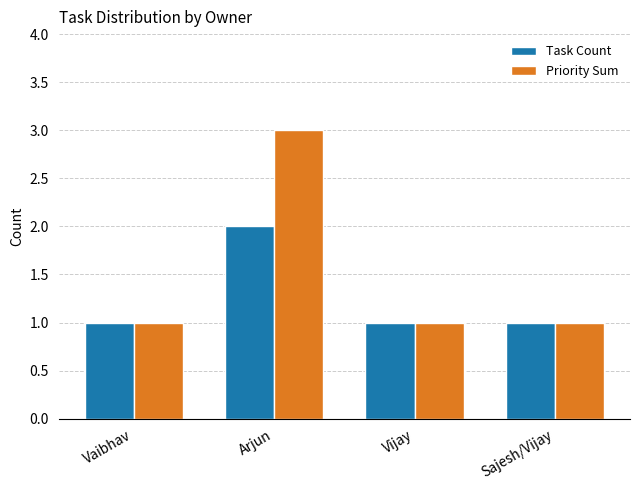

Reading right to left, list all the values displayed in this chart.

Task Count: Sajesh/Vijay=1	Vijay=1	Arjun=2	Vaibhav=1
Priority Sum: Sajesh/Vijay=1	Vijay=1	Arjun=3	Vaibhav=1